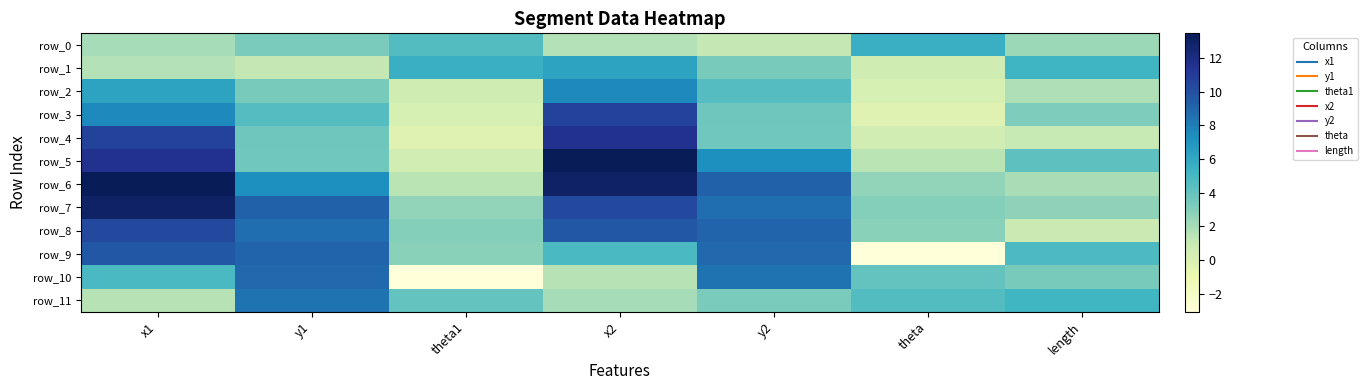

What is the sum of all row_2 values?

24.3